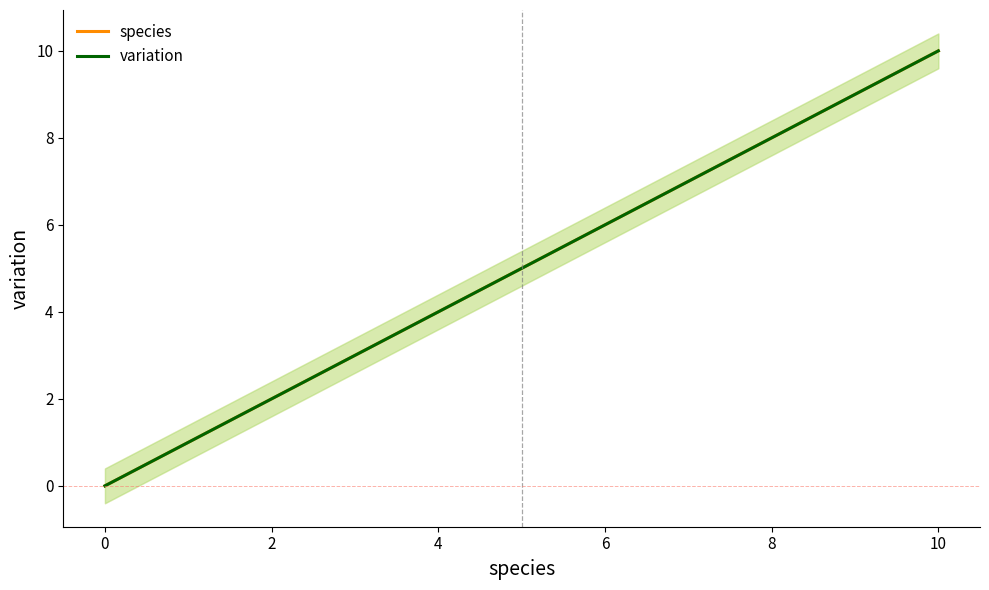

How many lines are shown in the chart?

2